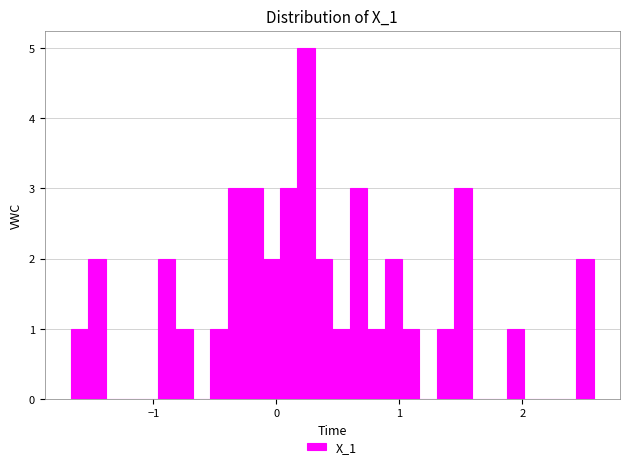

Read against the x-axis, roughly where is the centre of the tallest bar?

0.2